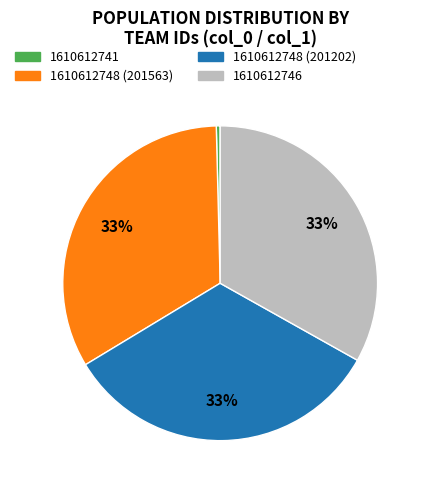

Is the sum of 1610612741 and 1610612746 greater than half?

No